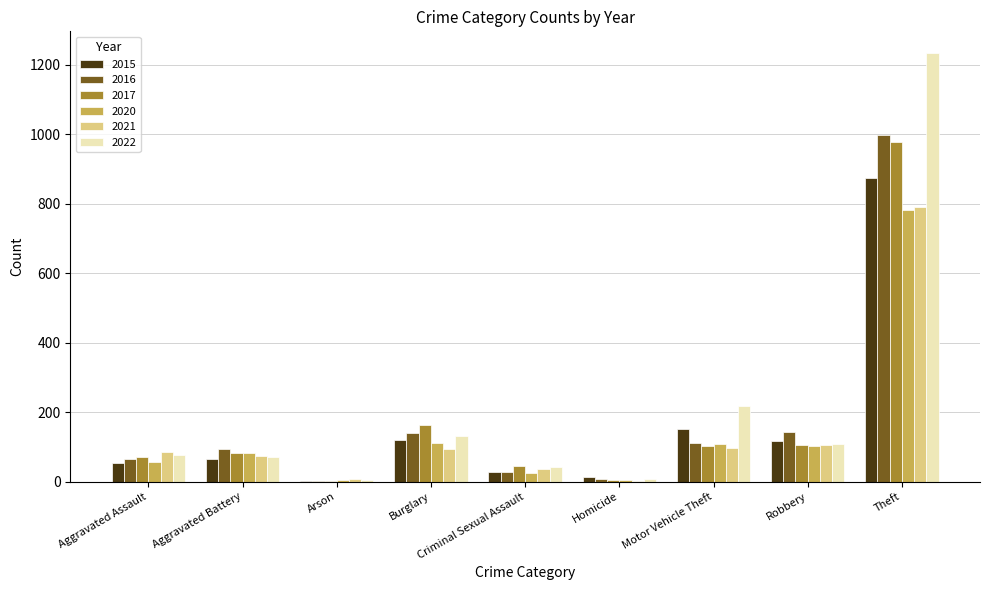

What is the maximum value for 2017?

979